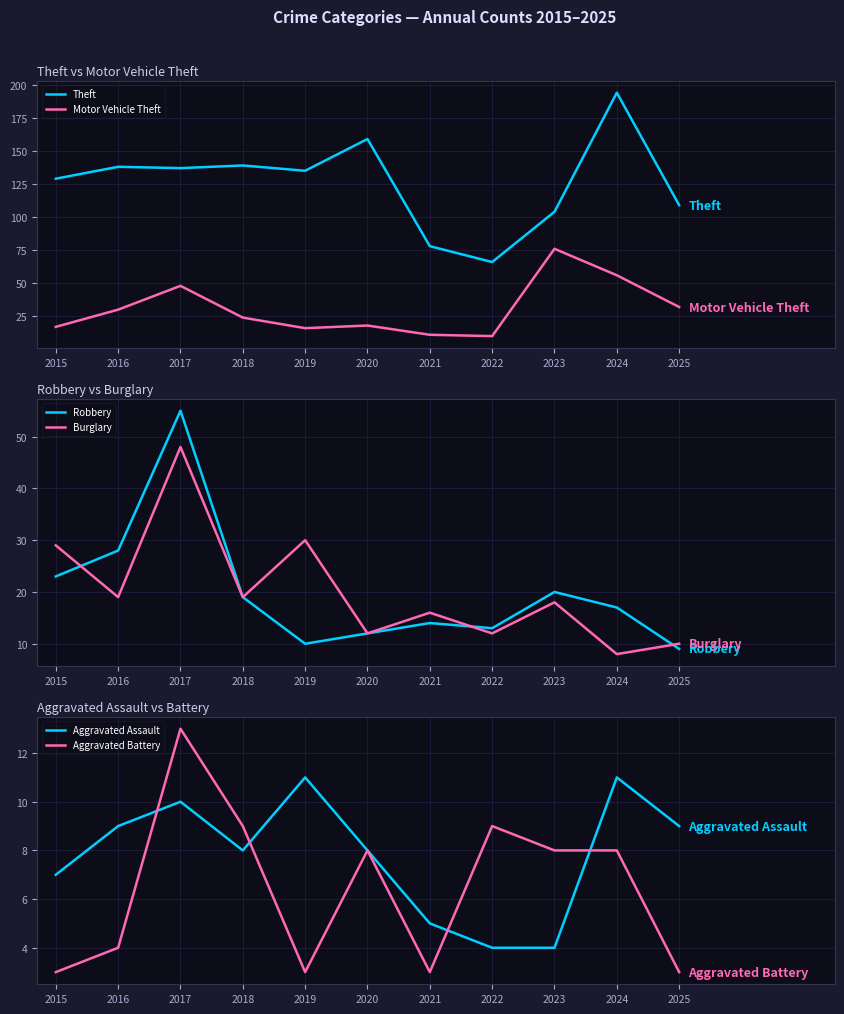

Which series ends up on top after the final intersection of Robbery and Aggravated Assault?

Robbery